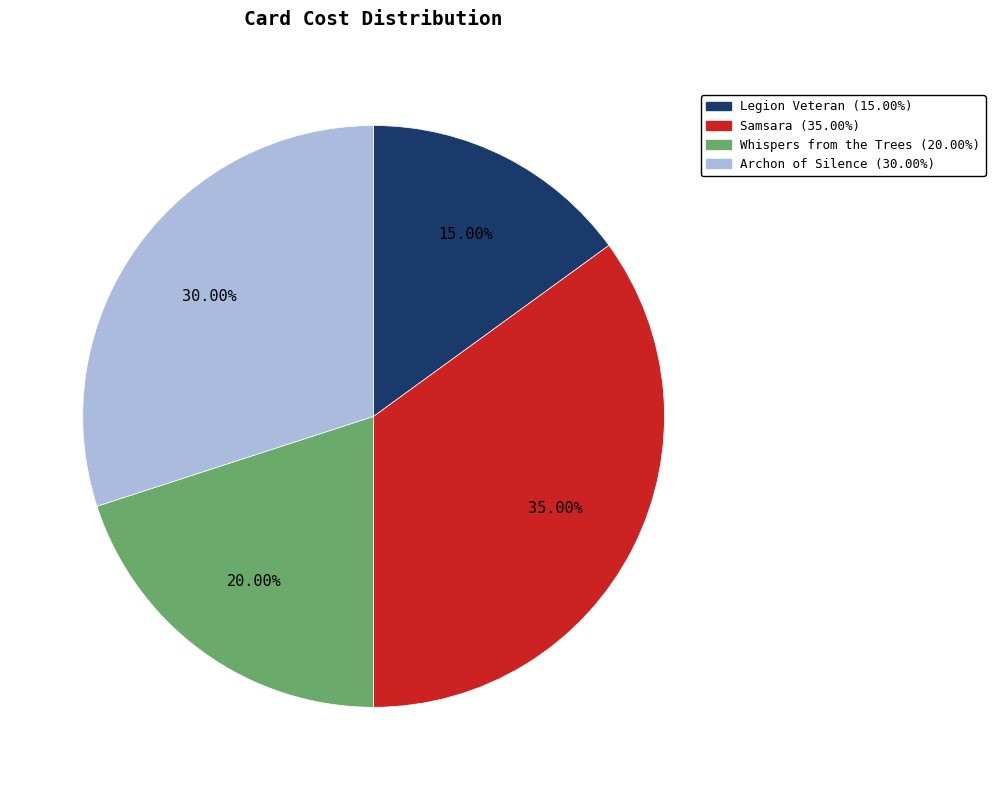

Between Whispers from the Trees and Legion Veteran, which is larger?

Whispers from the Trees